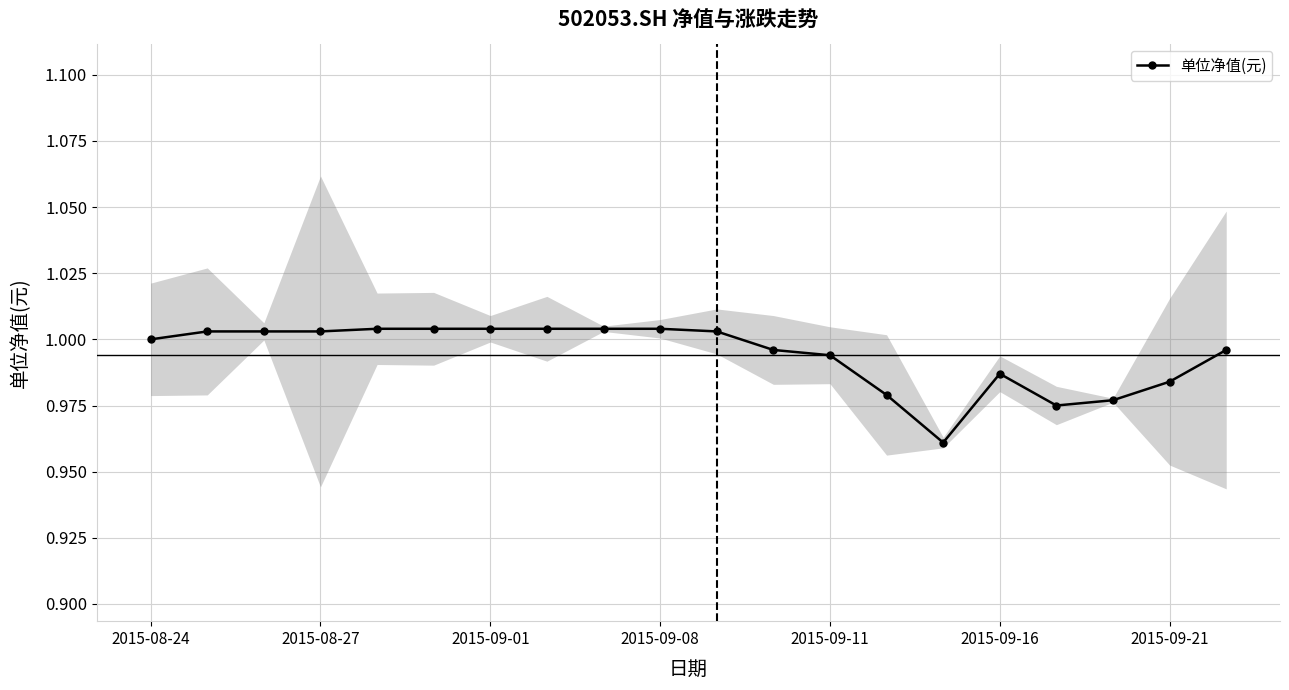

True or false: the data has more than 1 interior local peaks.

False